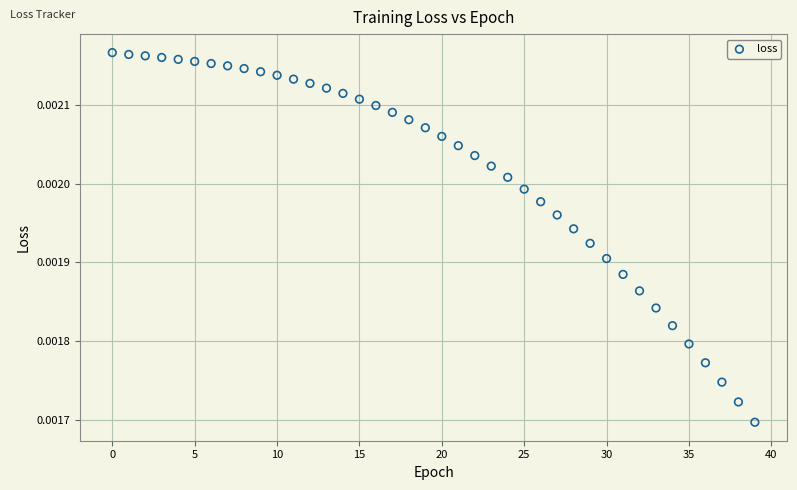

How many points are shown in the scatter plot?

40